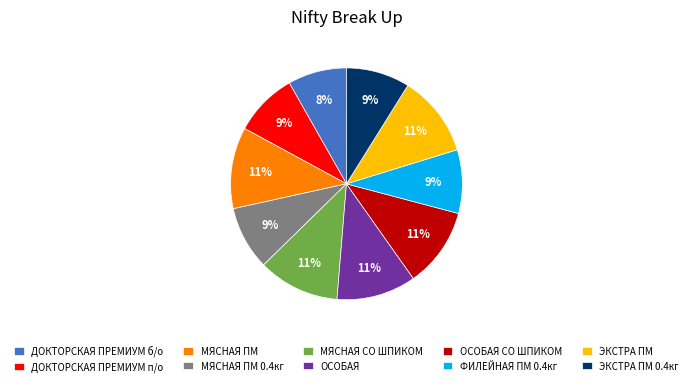

To the nearest percent, what is the average slice percentage?

10%